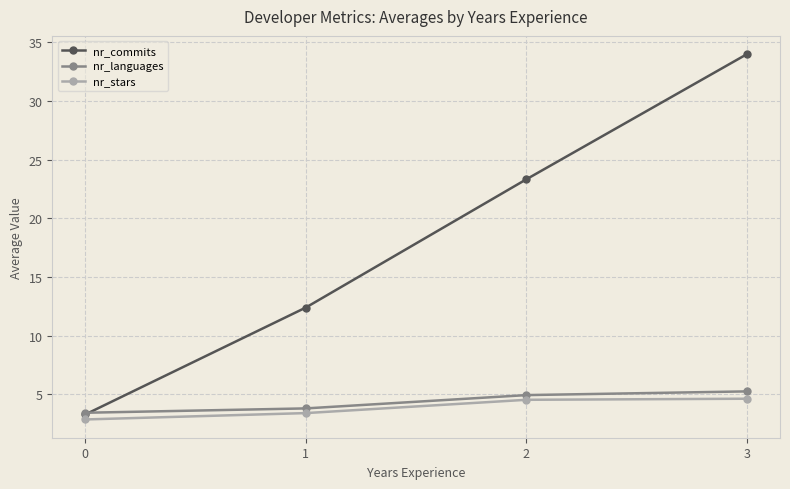

What value does the nr_commits series have at 2?

23.3